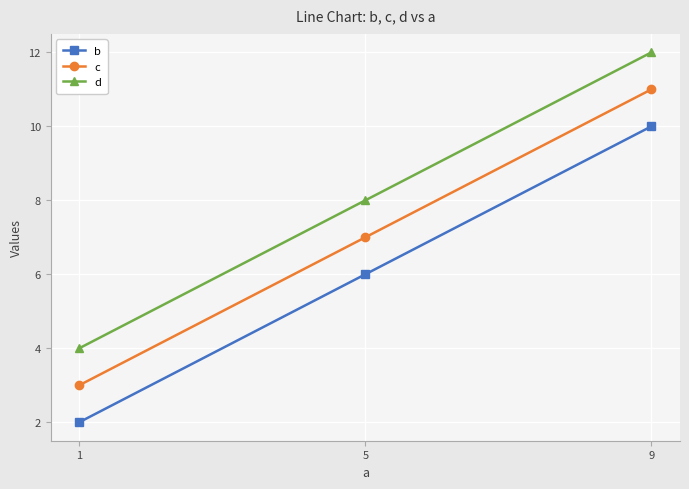

What is the maximum value for b?

10